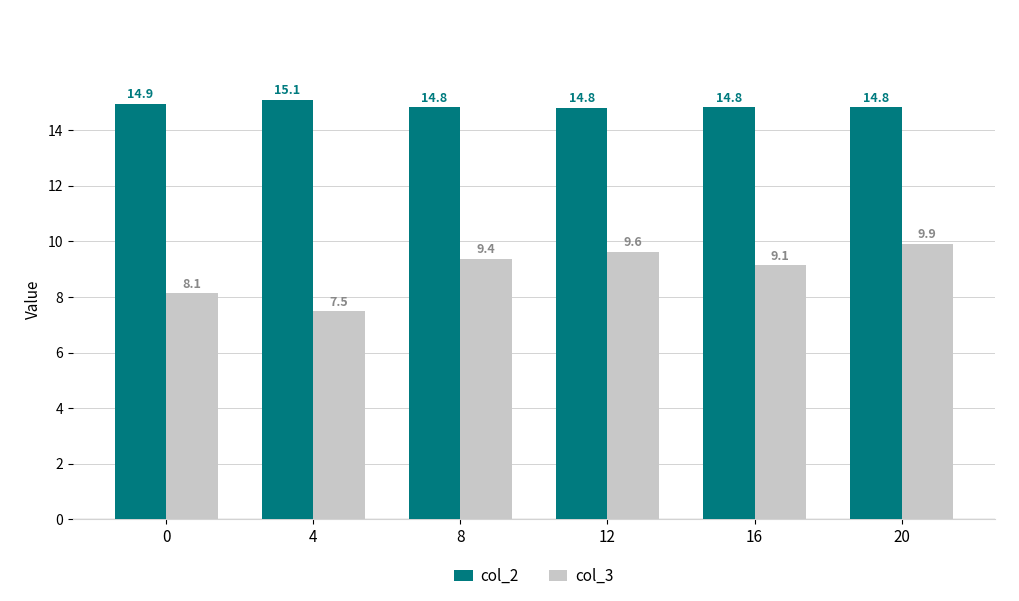

Rank the series at 0 from highest to lowest value.

col_2, col_3